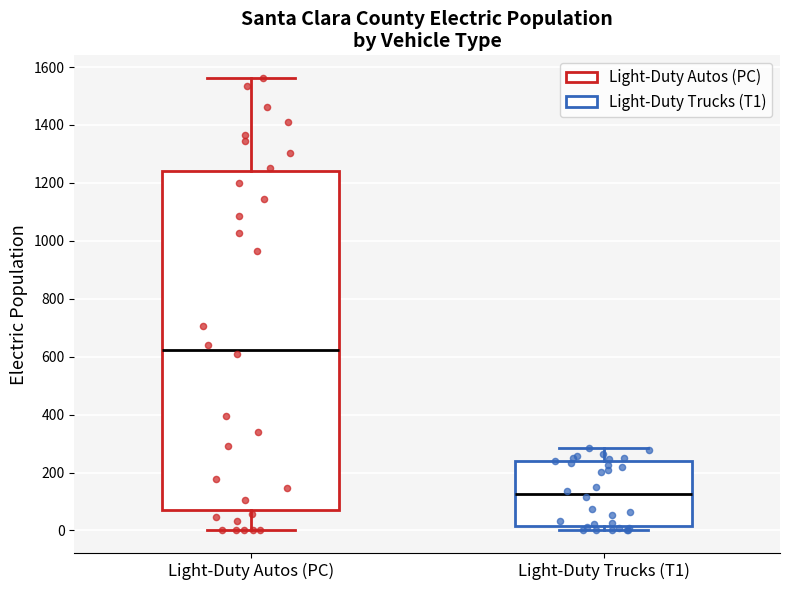

Which box's median line is the lowest?

Light-Duty Trucks (T1)